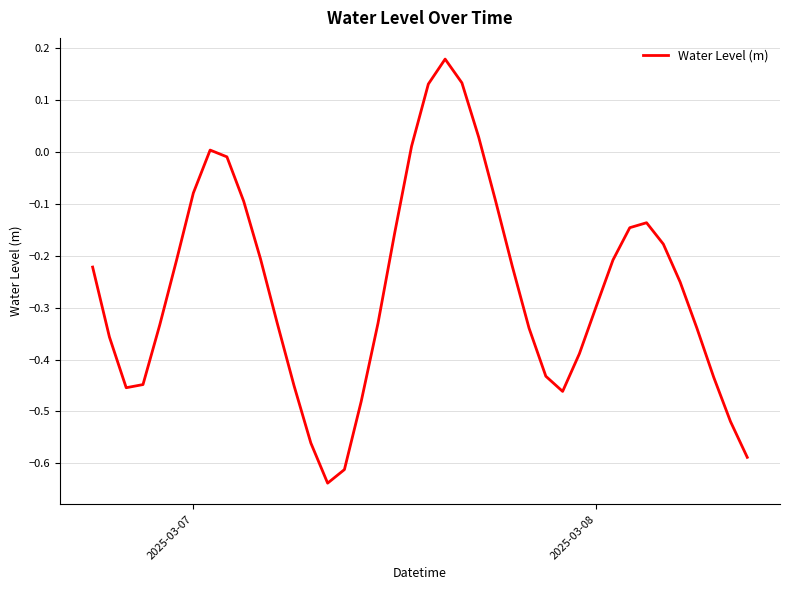

What is the difference between the maximum and minimum values?

0.8